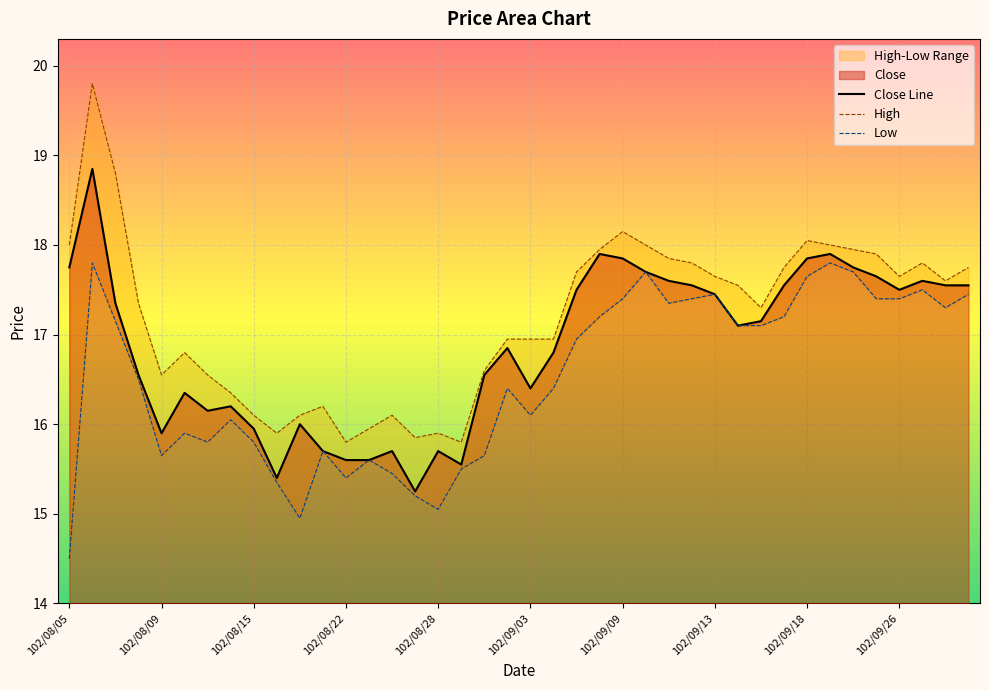

The Close series shows 10.9 at 102/08/13. True or false?

False